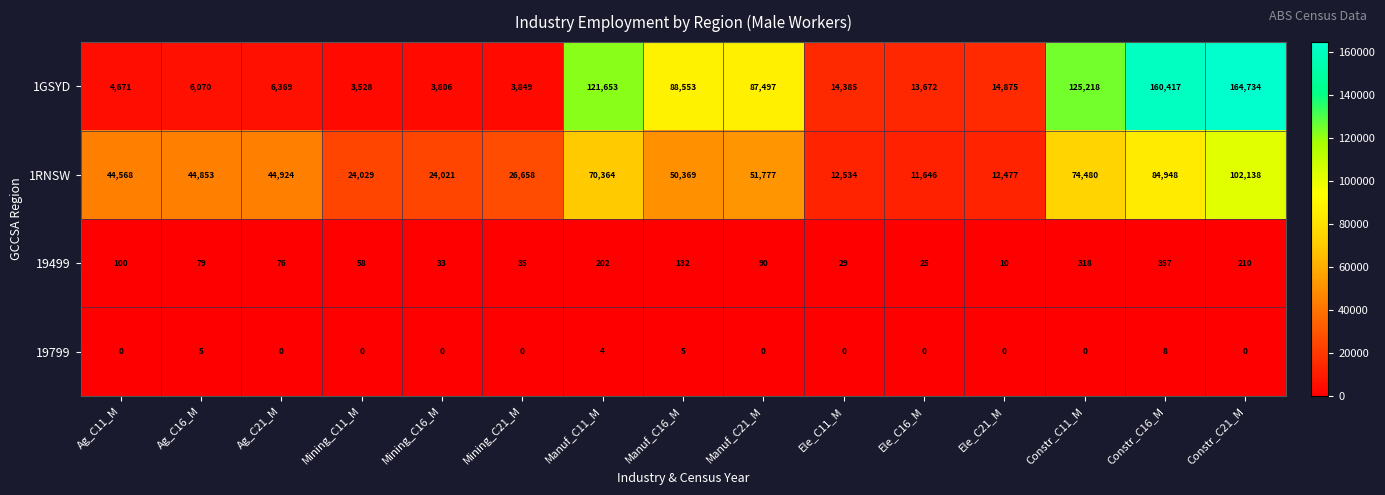

The value of 1RNSW at Ele_C21_M is 19291. True or false?

False